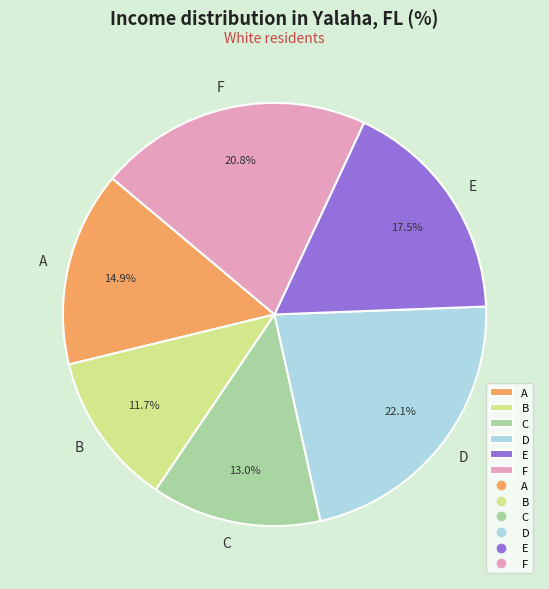

To the nearest percent, what percentage of the pie is A?

15%